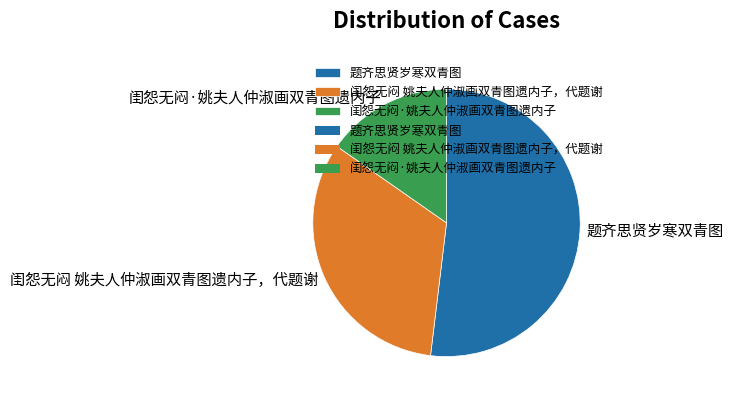

The 题齐思贤岁寒双青图 slice represents 42% of the pie. True or false?

False